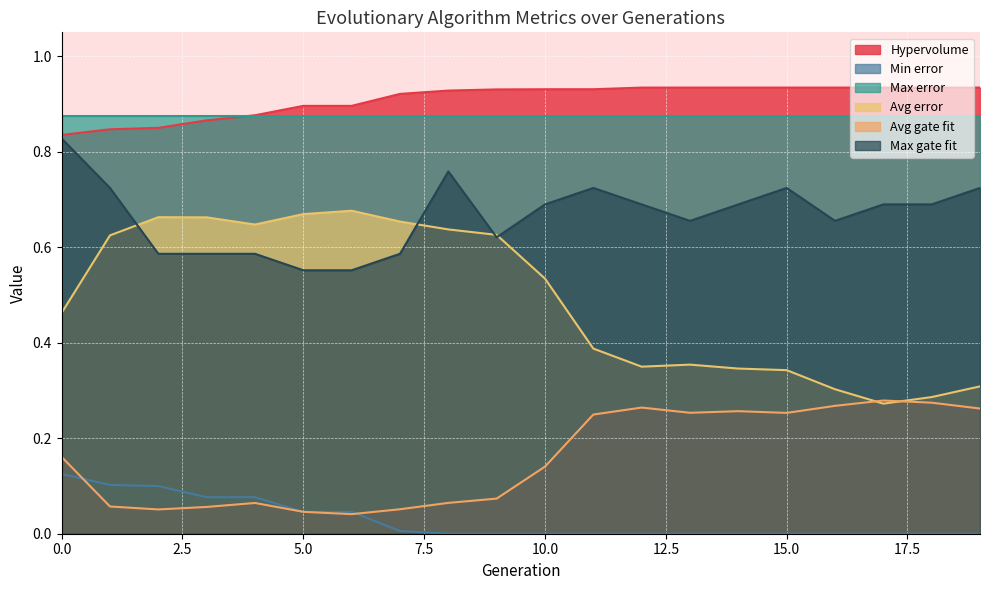

Is it true that Max gate fit equals 0.7 at 14?

True